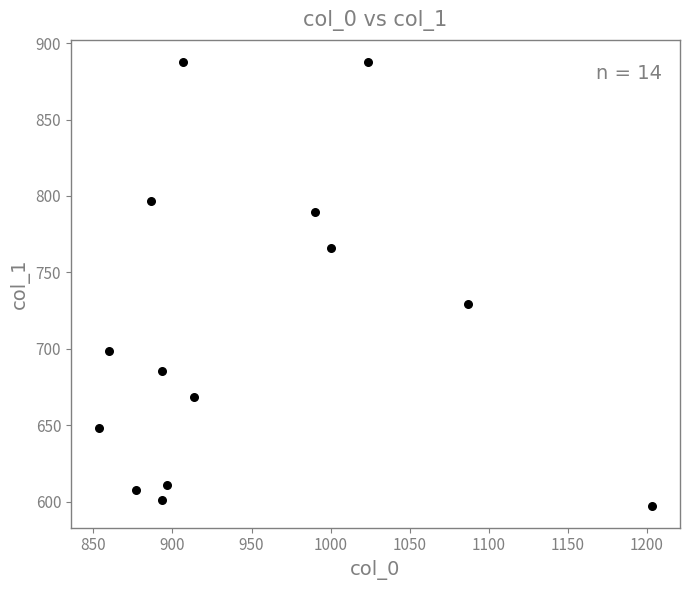

What is the range of X values (max minus min)?

350.0